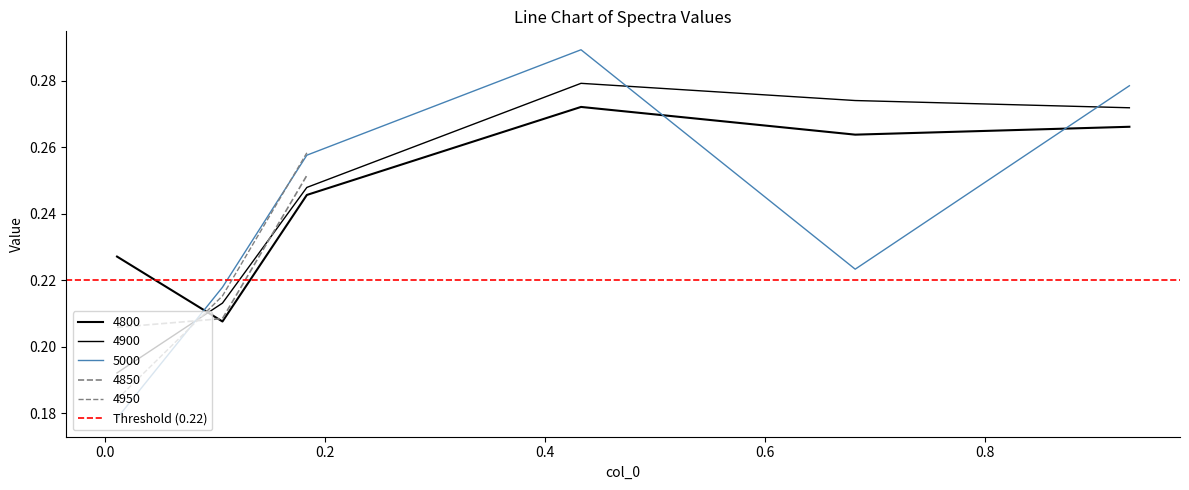

What position from the left is 0.9315068493150684?

6